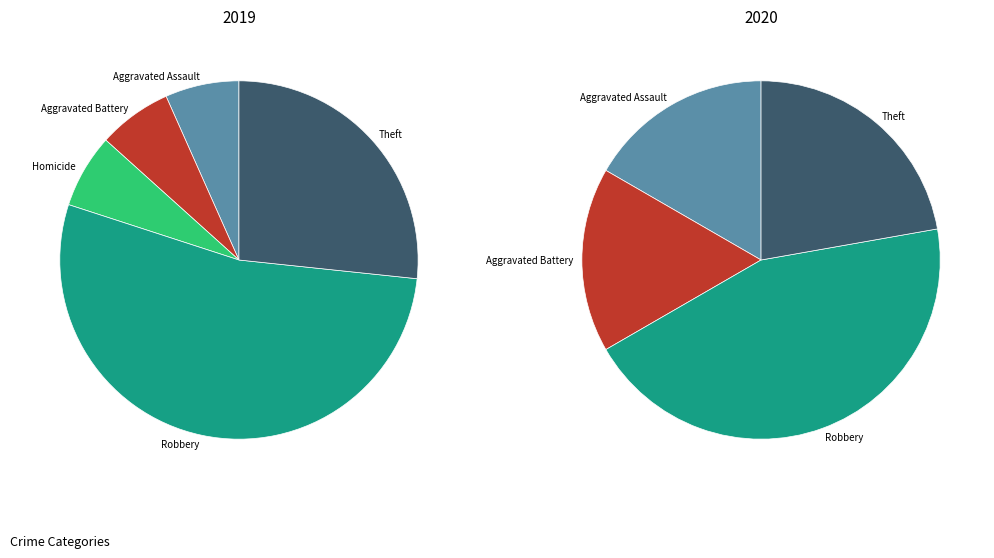

What is the largest slice in the pie chart?

Robbery